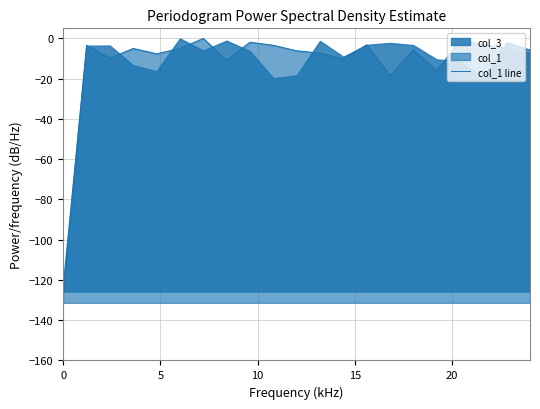

How many lines are shown in the chart?

1